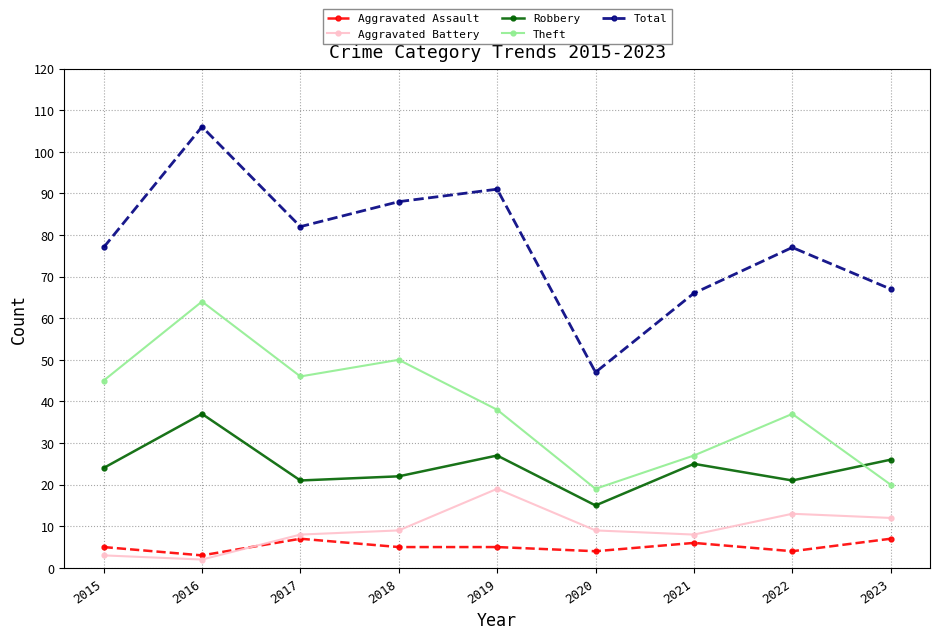

What is the sum of the Total values at 2022 and 2019?

168